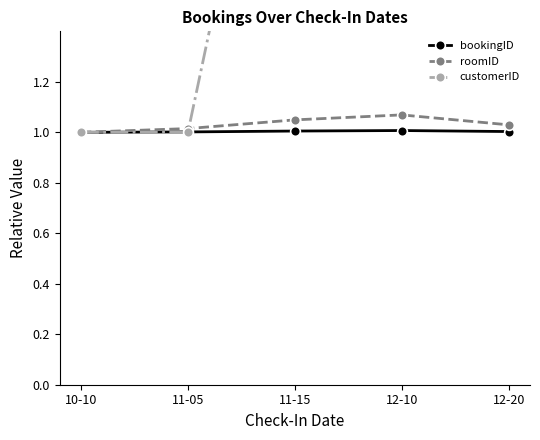

How many intersections are there between customerID and bookingID?

1